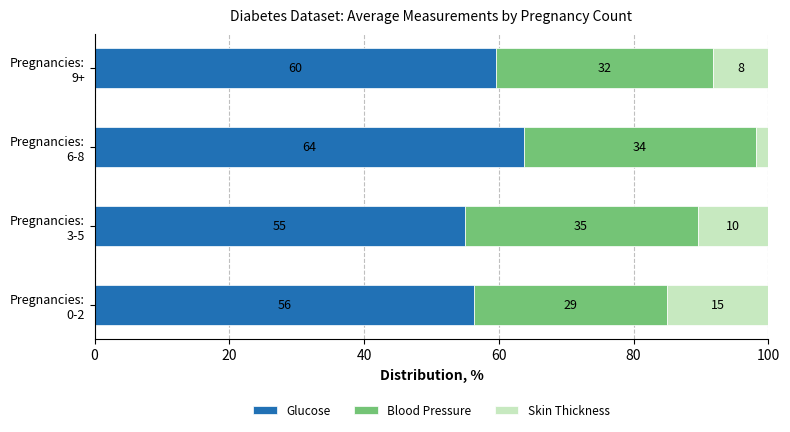

At how many categories does at least one series exceed 13?

4